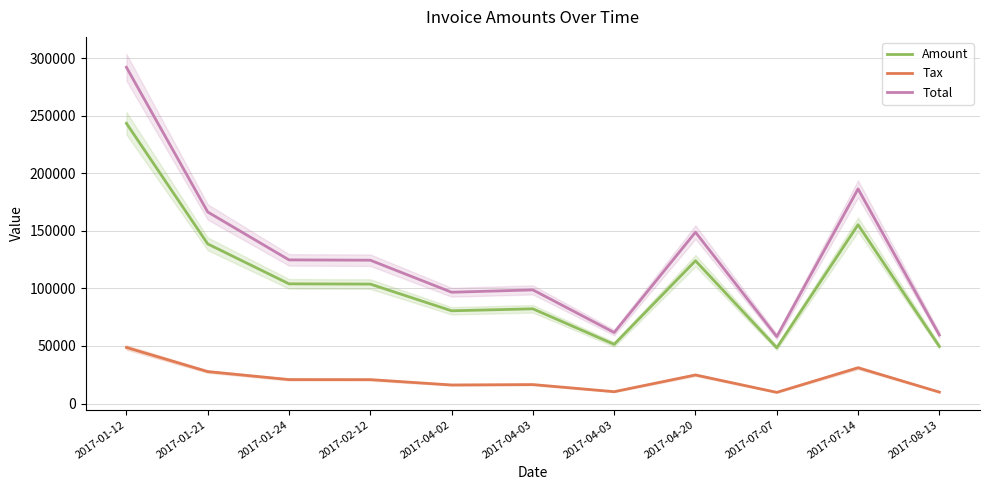

Which has a higher value, 2017-07-14 or 2017-01-12?

2017-01-12